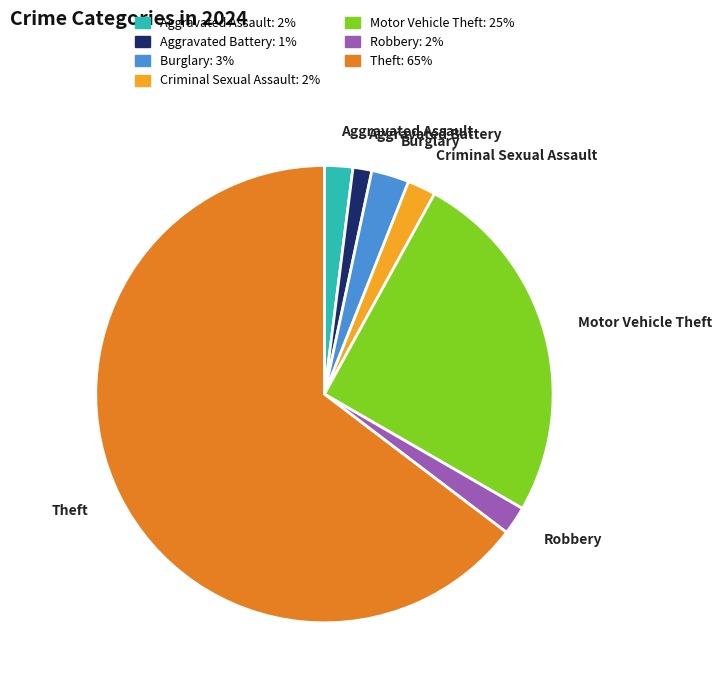

What is the ratio of the value at Aggravated Assault to the value at Burglary?

0.7